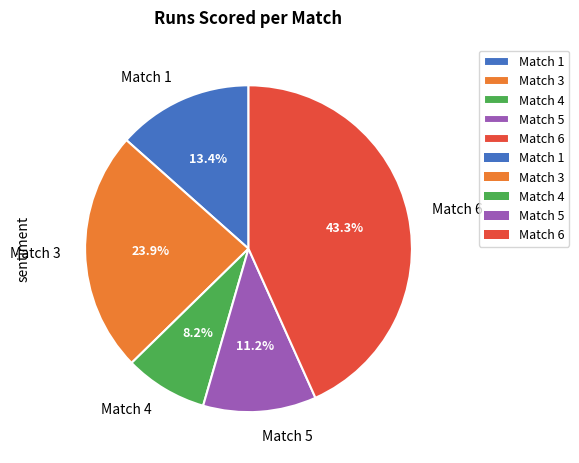

Approximately how many times larger is the value at Match 1 compared to Match 5?

1.2